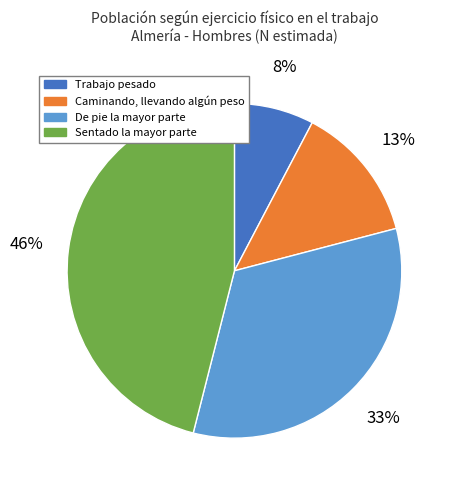

Is there any slice that represents more than half of the pie?

No